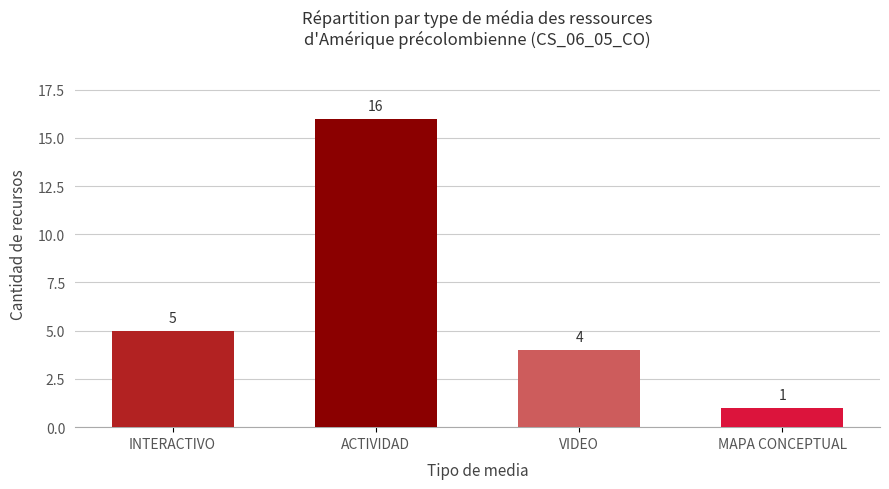

What is the sum of all values?

26